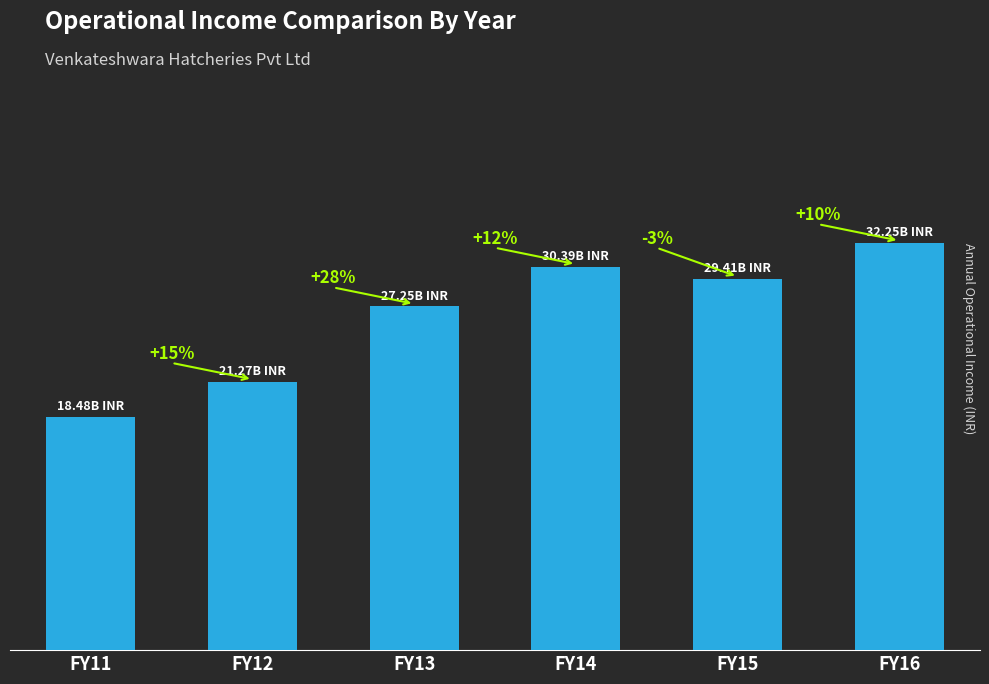

Are the bars horizontal?

No